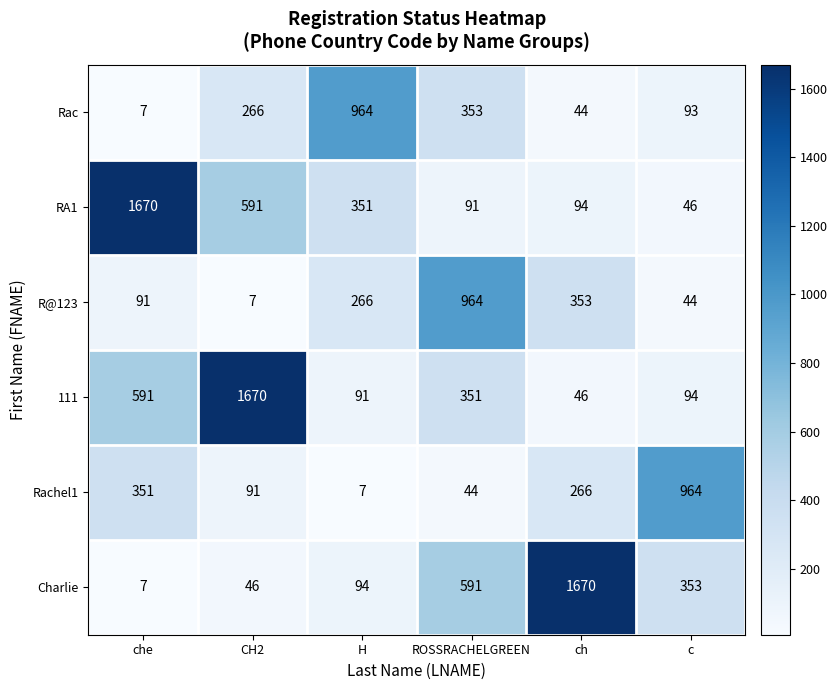

List the labels in order of RA1 value, smallest first.

c, ROSSRACHELGREEN, ch, H, CH2, che